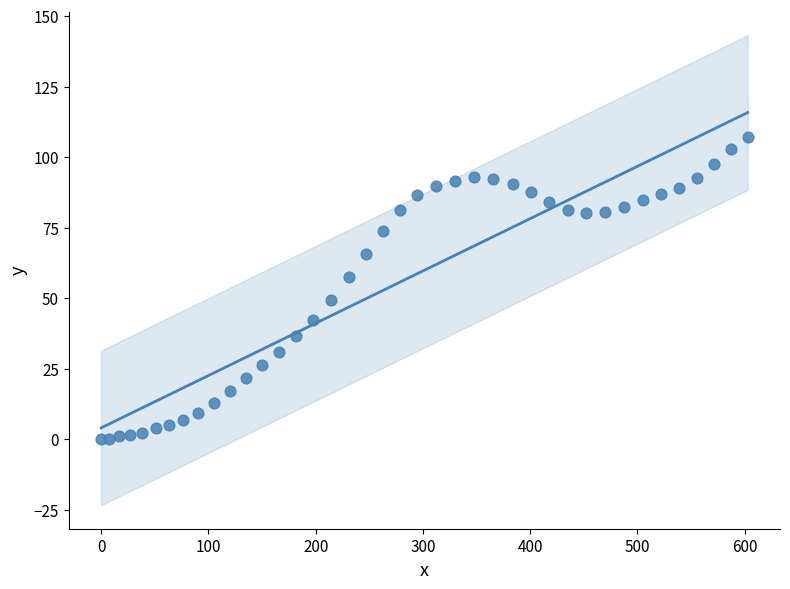

What is the range of X values (max minus min)?

602.8